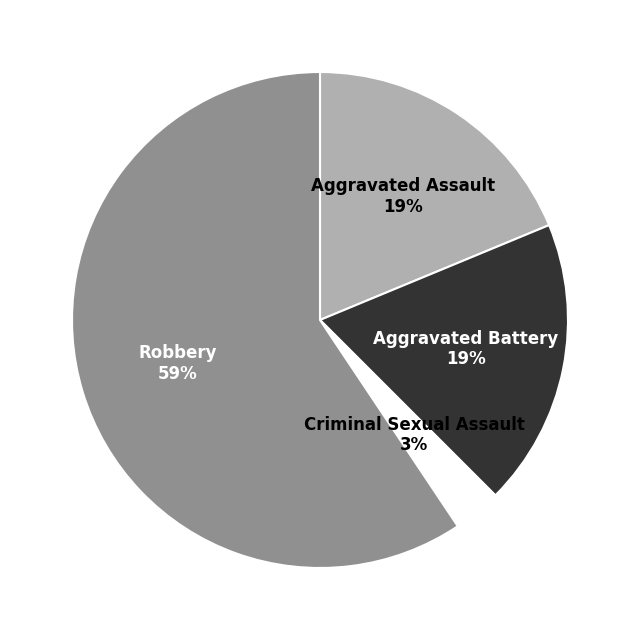

Does Criminal Sexual Assault account for over 50% of the chart?

No